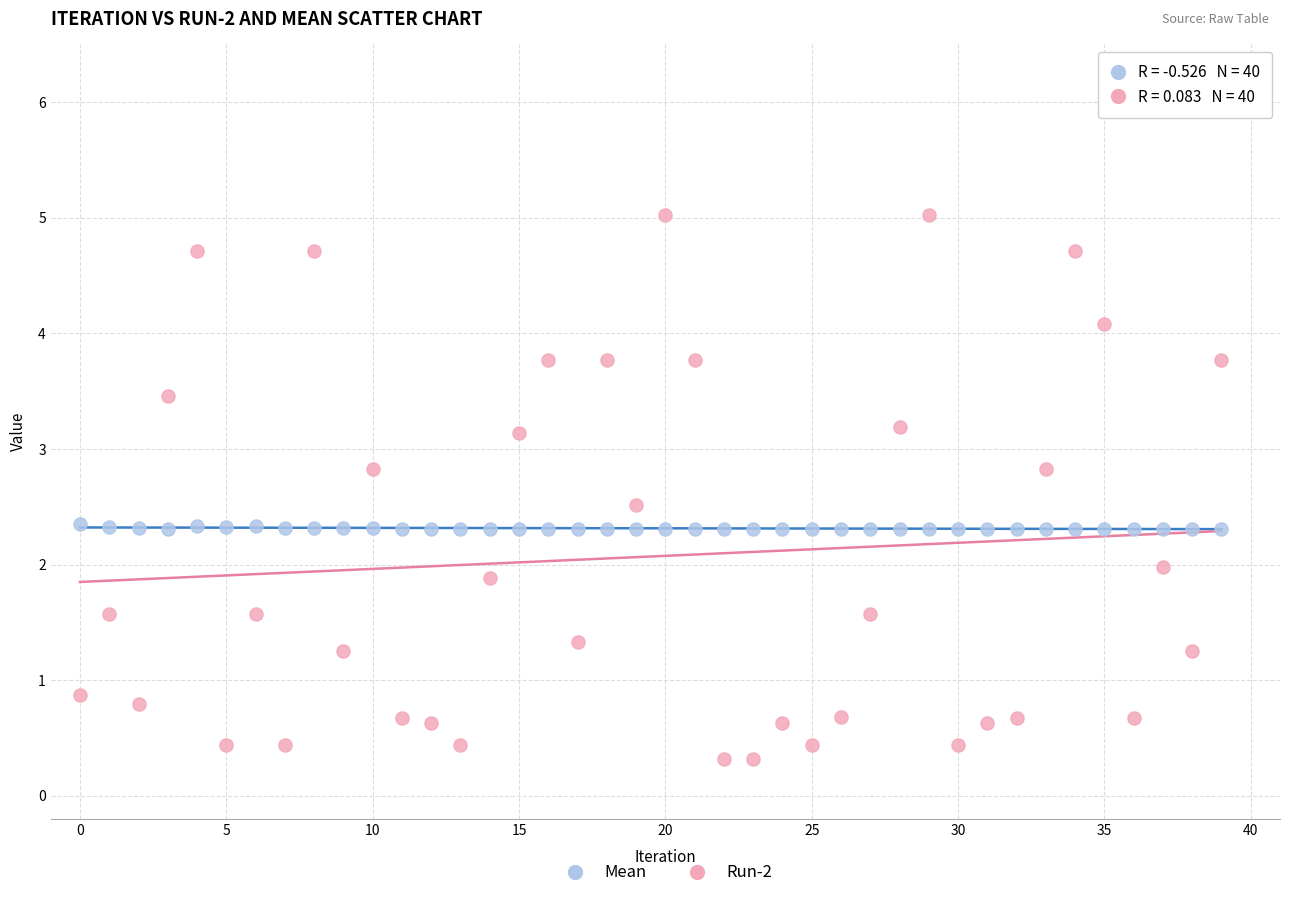

What are all the series names shown in the legend?

Mean, Run-2